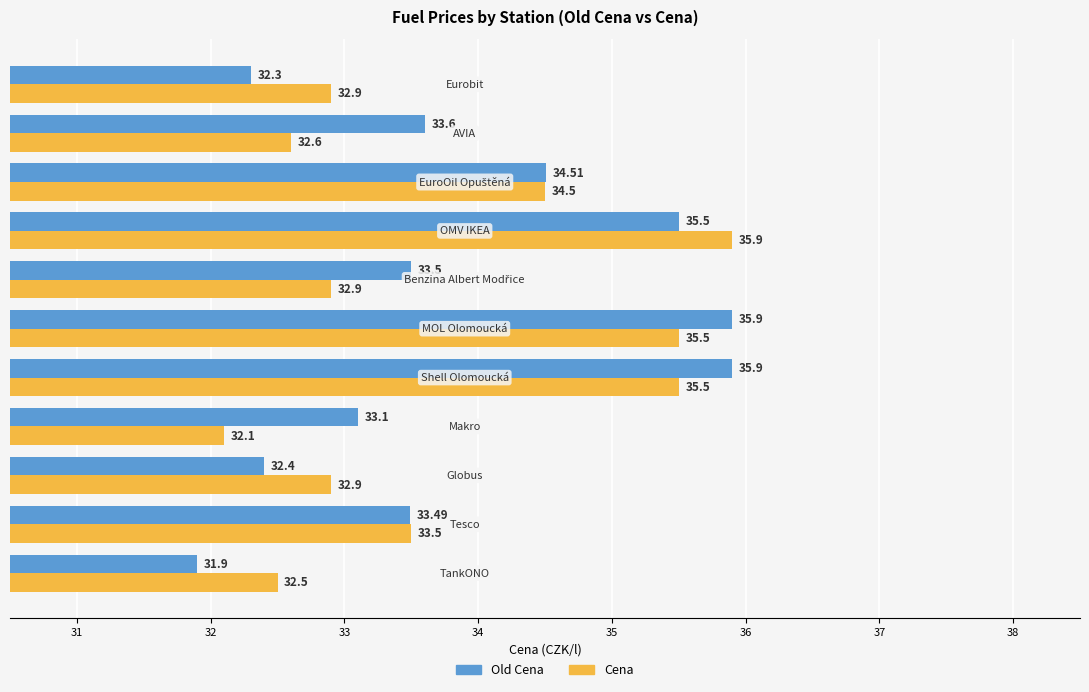

List the series in order of their overall mean, lowest first.

Cena, Old Cena